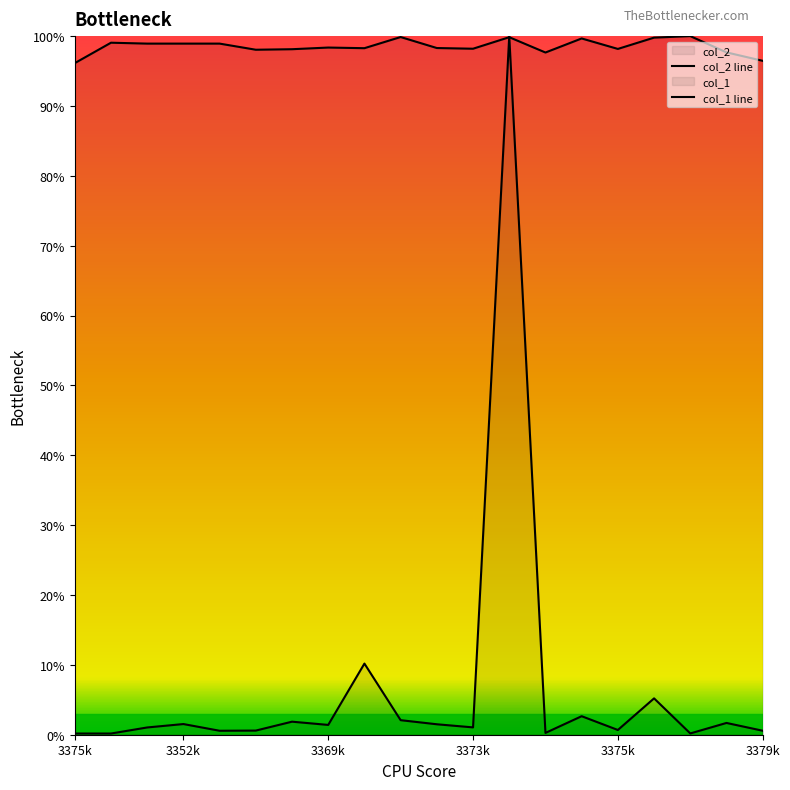

At how many categories does at least one series exceed 0?

20